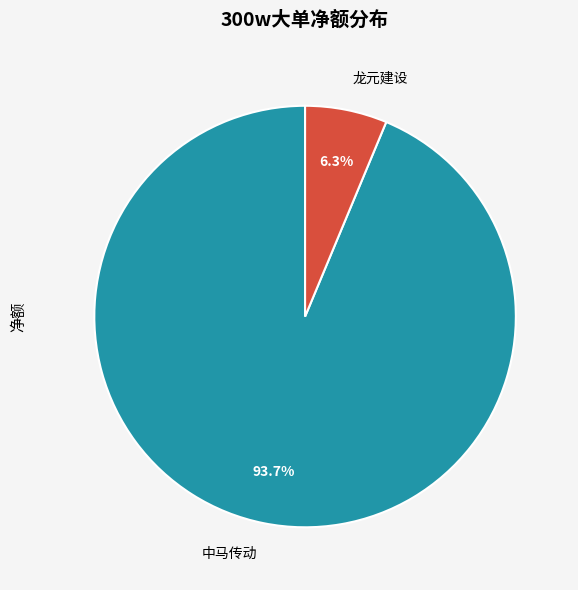

Rank the categories by value from highest to lowest.

中马传动, 龙元建设